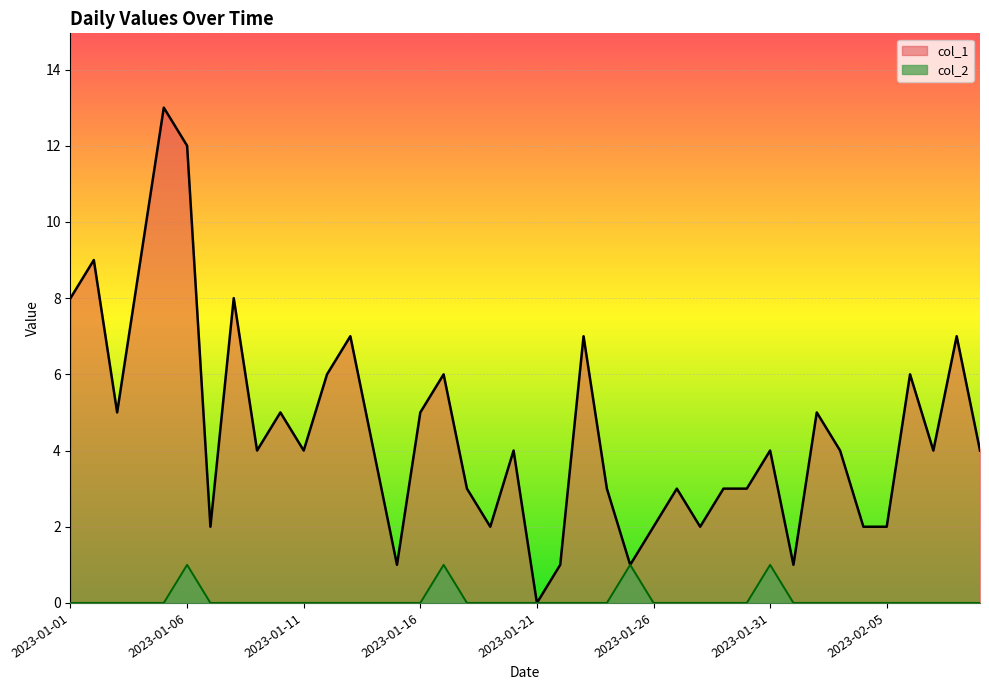

True or false: col_2 and col_1 cross at least once.

False